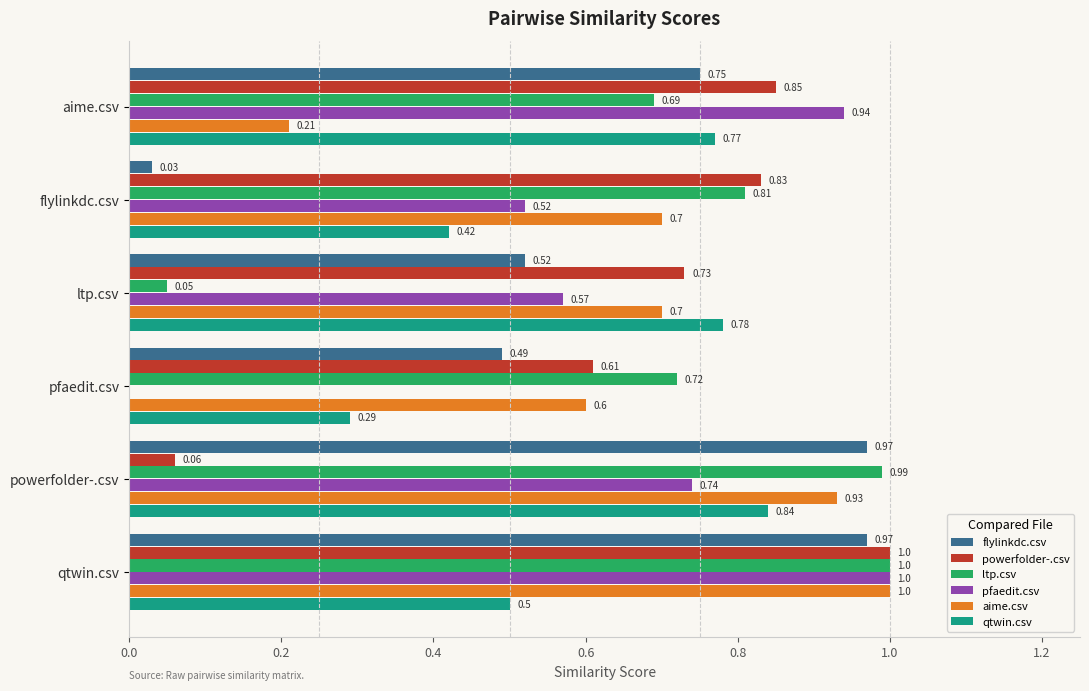

What are all the series names shown in the legend?

flylinkdc.csv, powerfolder-.csv, ltp.csv, pfaedit.csv, aime.csv, qtwin.csv